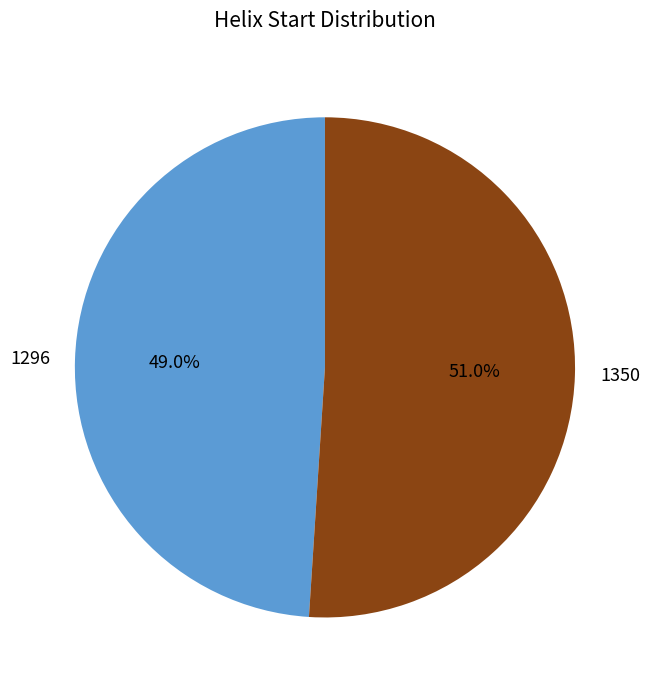

Combined, do 1350 and 1296 account for over 50%?

Yes